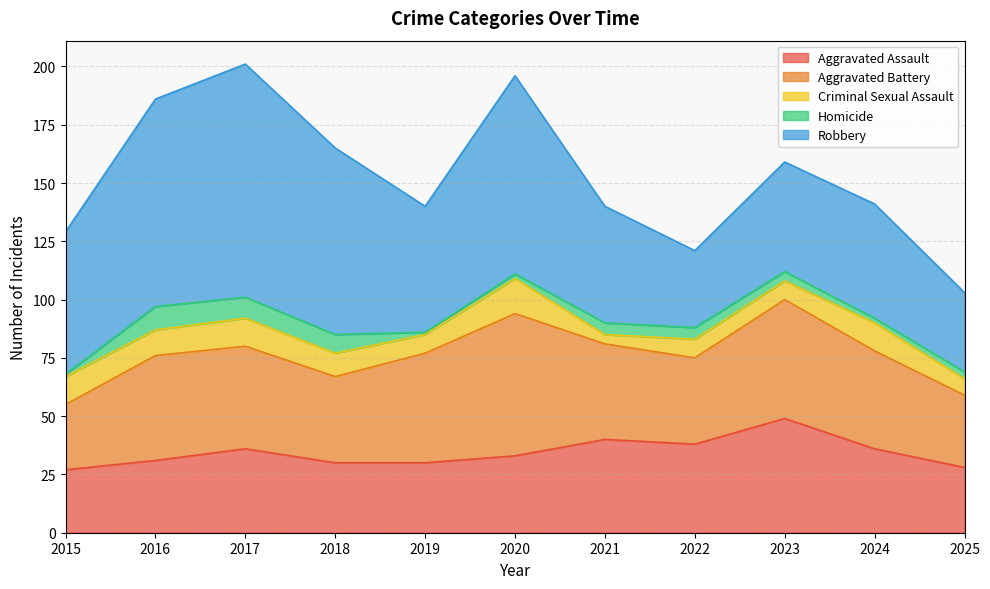

Which series has the largest total across all categories?

Robbery